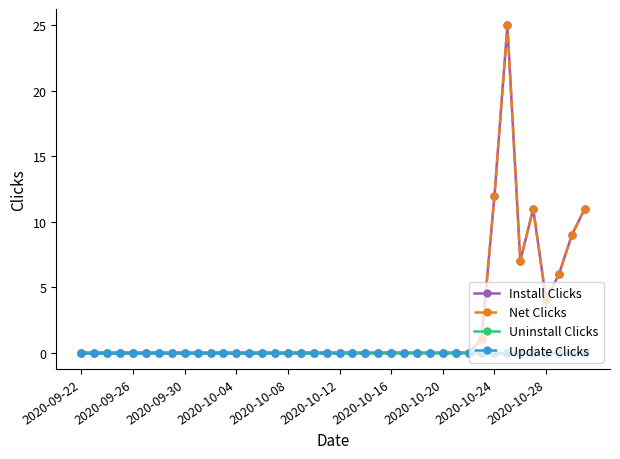

Reading left to right, transcribe all the data shown in this chart.

Install Clicks: 0	0	0	0	0	0	0	0	0	0	0	0	0	0	0	0	0	0	0	0	0	0	0	0	0	0	0	0	0	0	0	1	12	25	7	11	4	6	9	11
Net Clicks: 0	0	0	0	0	0	0	0	0	0	0	0	0	0	0	0	0	0	0	0	0	0	0	0	0	0	0	0	0	0	0	1	12	25	7	11	4	6	9	11
Uninstall Clicks: 0	0	0	0	0	0	0	0	0	0	0	0	0	0	0	0	0	0	0	0	0	0	0	0	0	0	0	0	0	0	0	0	0	0	0	0	0	0	0	0
Update Clicks: 0	0	0	0	0	0	0	0	0	0	0	0	0	0	0	0	0	0	0	0	0	0	0	0	0	0	0	0	0	0	0	0	0	0	0	0	0	0	0	0